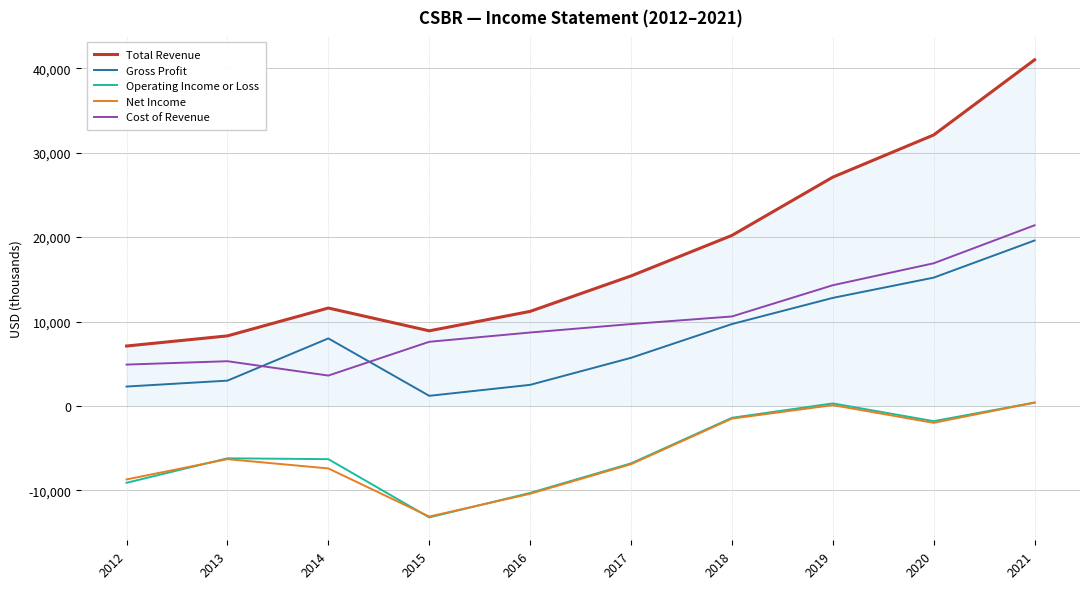

How many lines are shown in the chart?

5